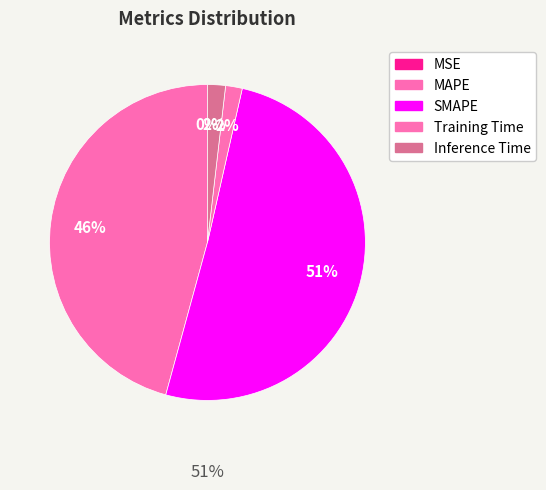

How many slices are in this pie chart?

5